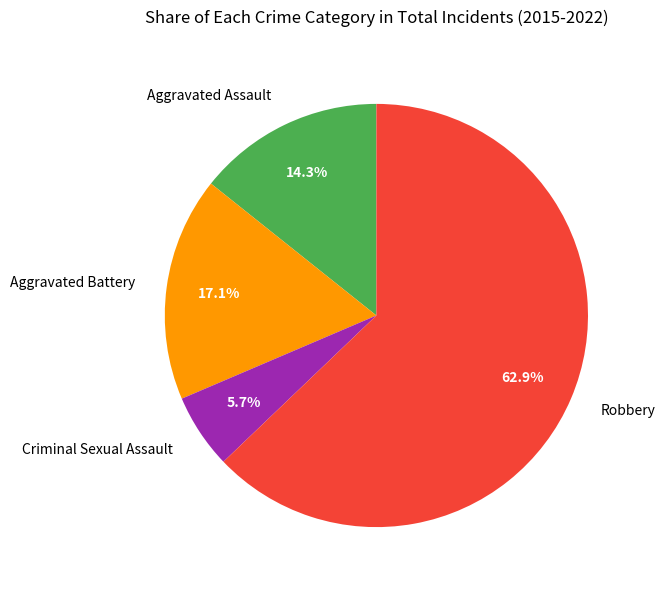

Between Aggravated Assault and Criminal Sexual Assault, which is larger?

Aggravated Assault